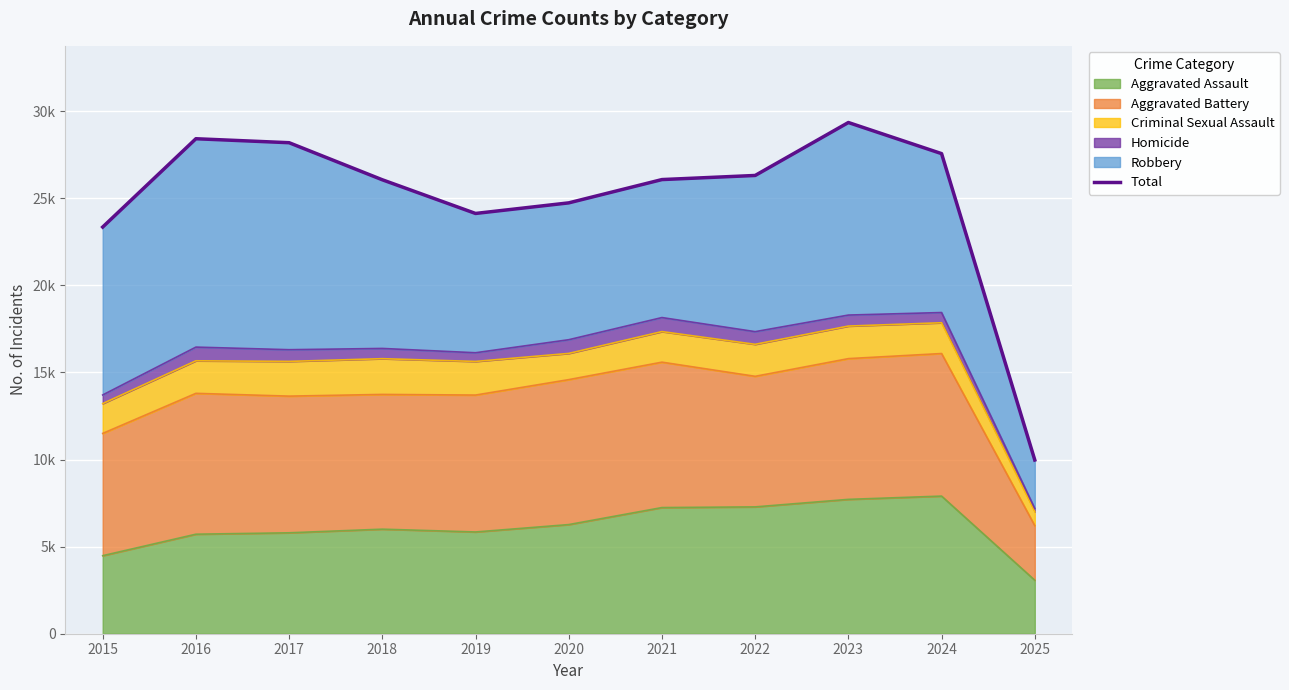

True or false: the data shows 19962 at 2023.

False